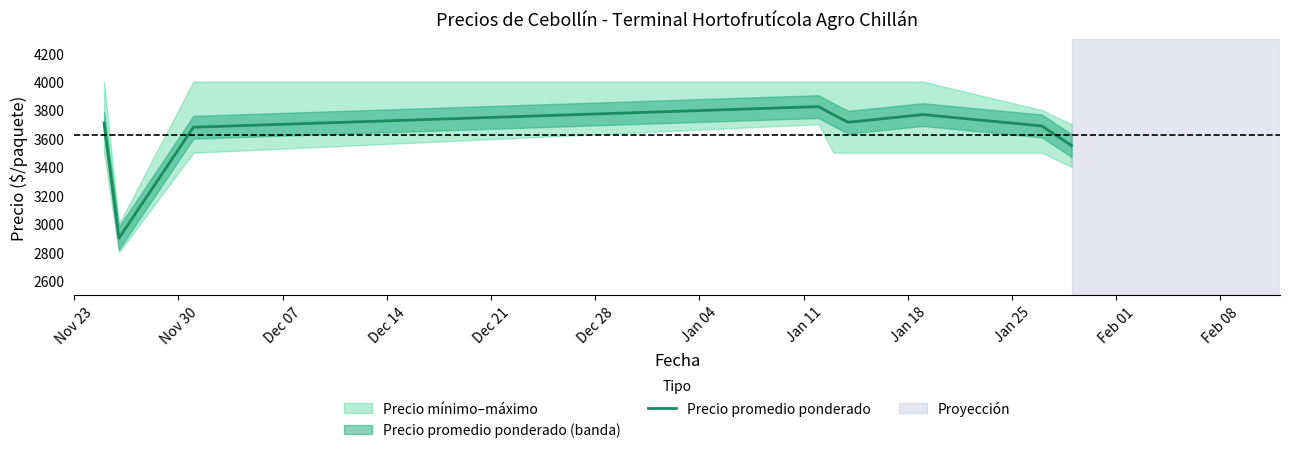

The value at Jan 11 is 1268. True or false?

False